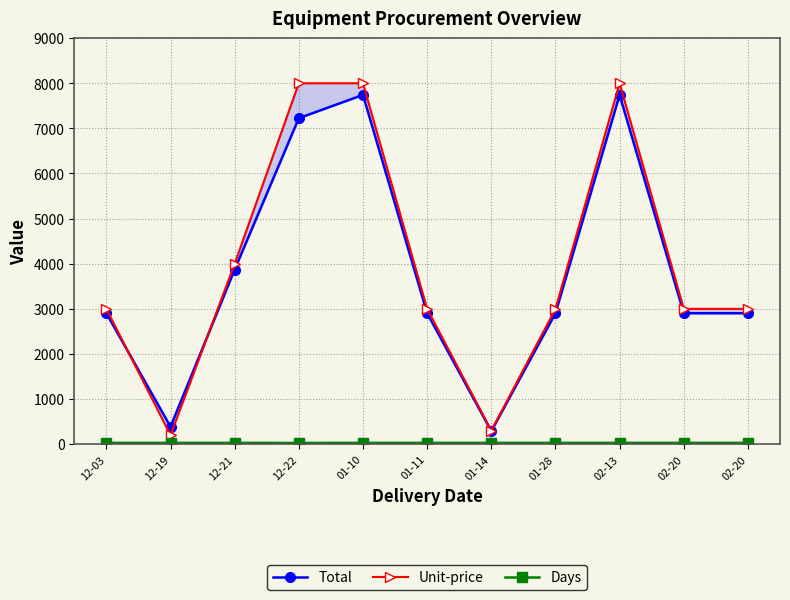

What value does the Total series have at 02-13?

7741.9